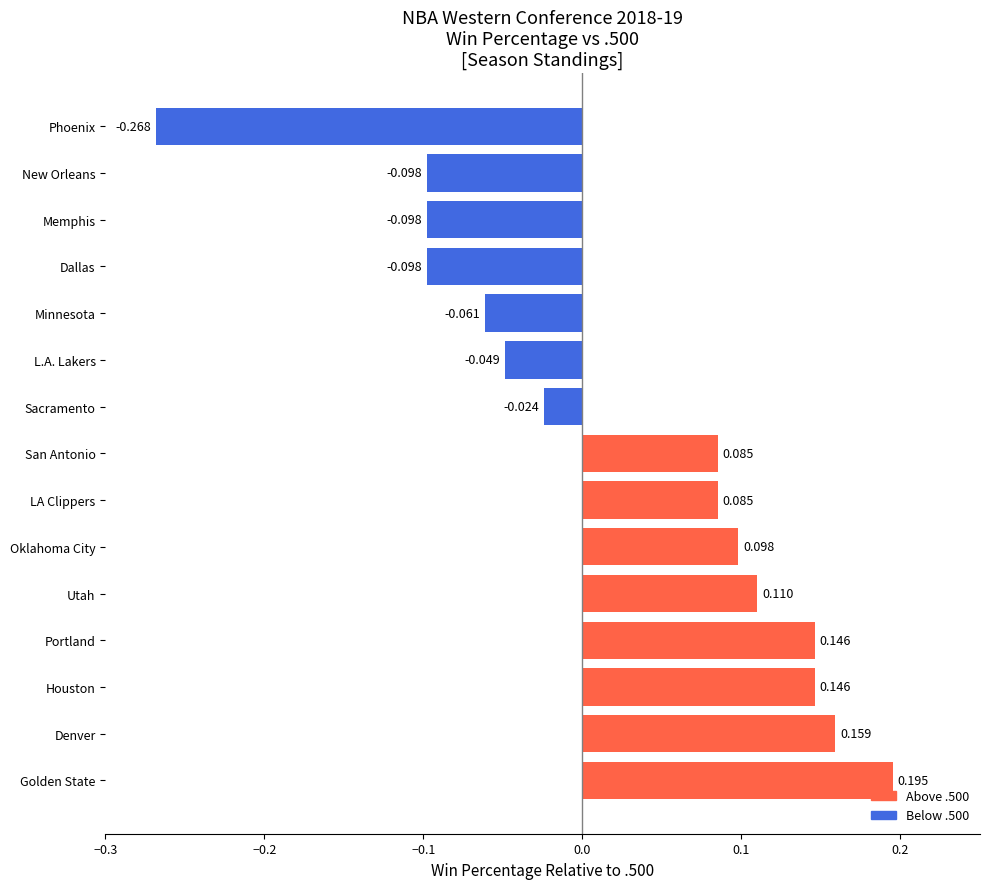

What is the sum of all values?

0.3